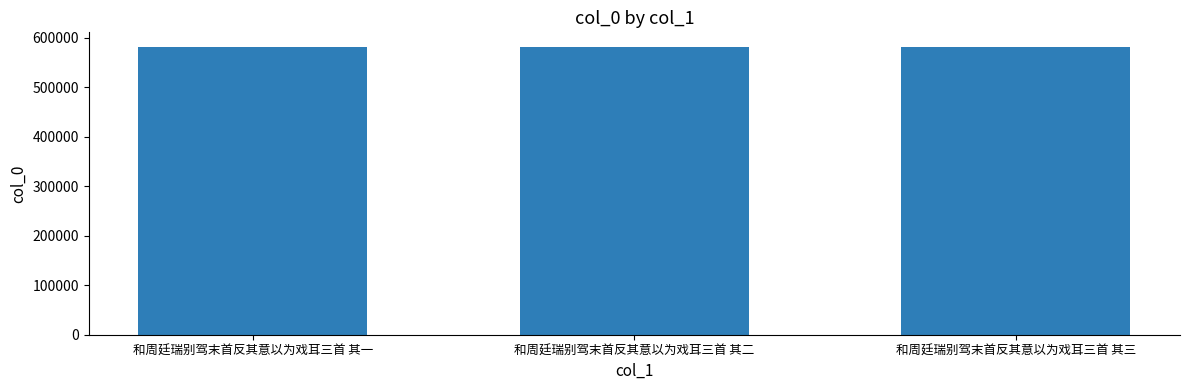

What is the minimum value shown in the chart?

581866